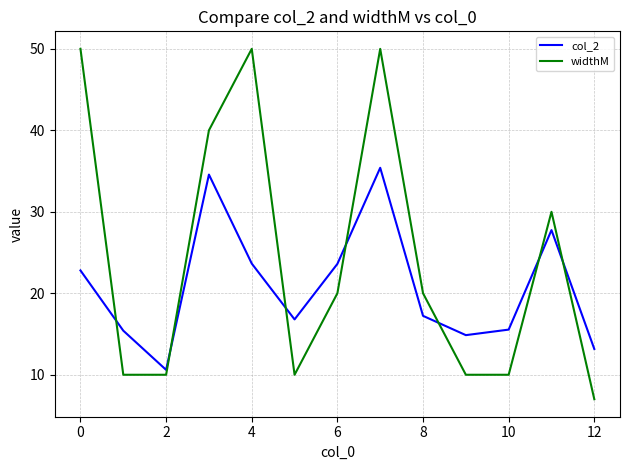

How many times do col_2 and widthM cross each other?

7